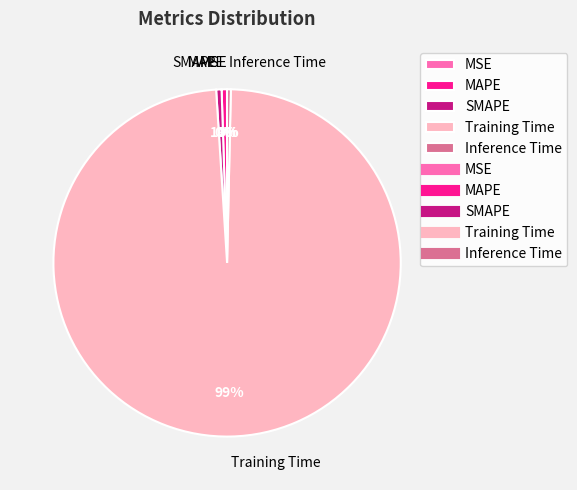

What is the largest slice in the pie chart?

Training Time